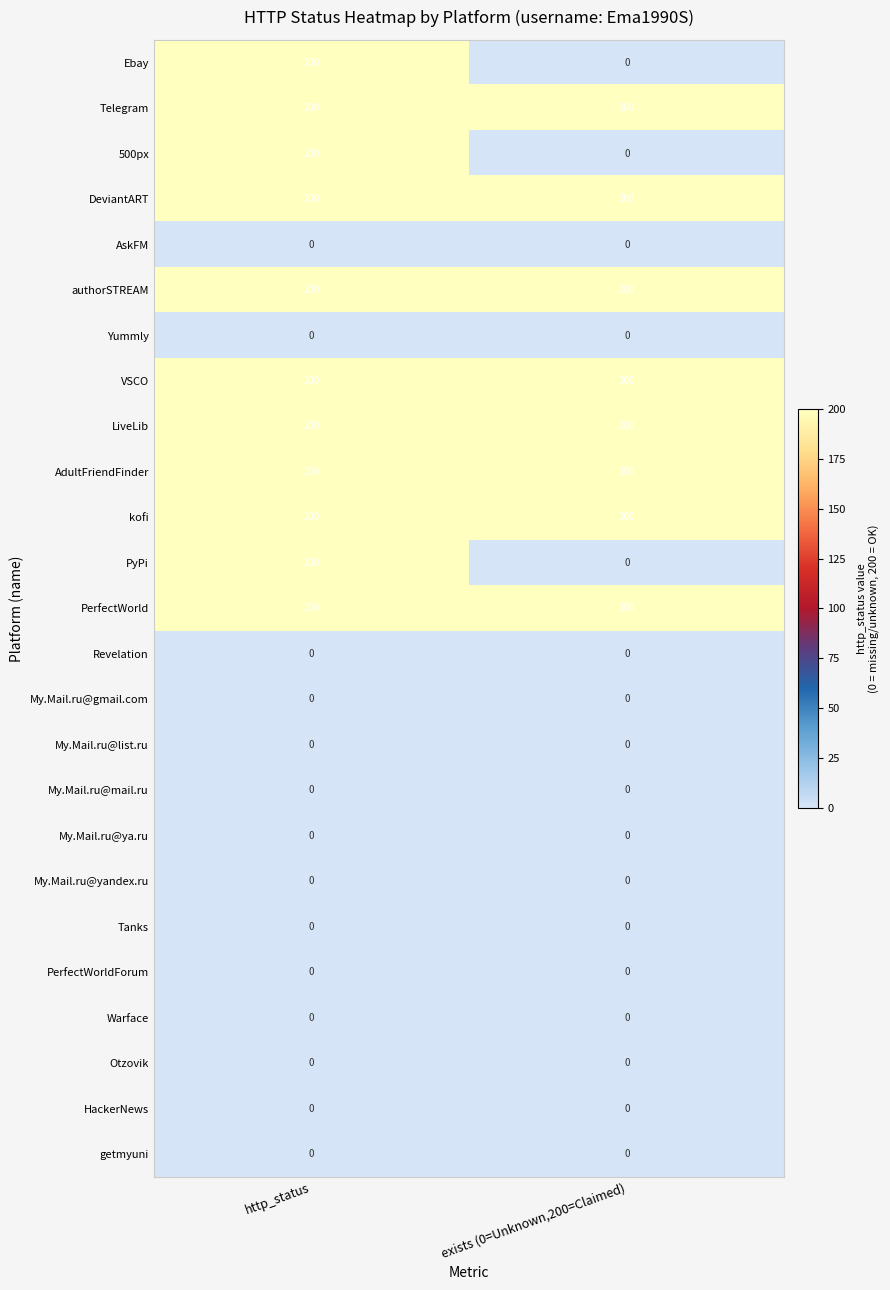

What is the maximum value shown in the chart?

200